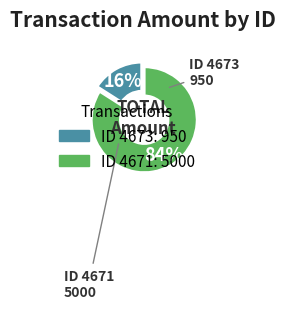

Is there any slice that represents more than half of the pie?

Yes